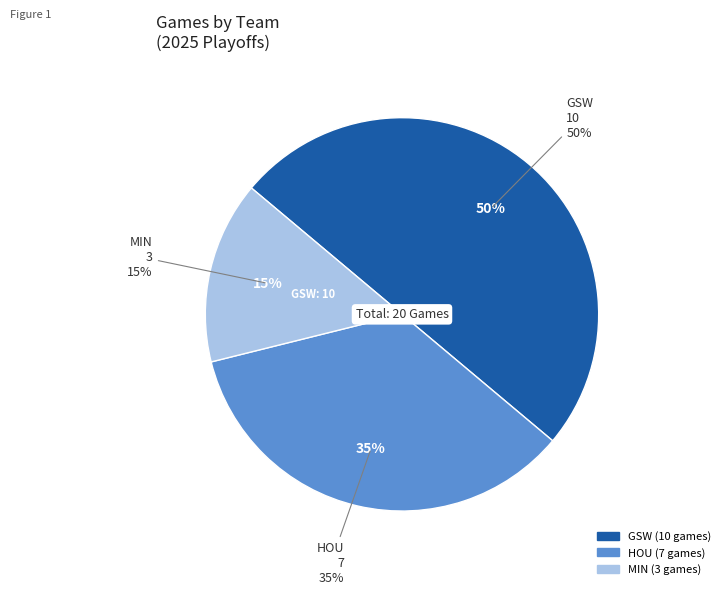

How many slices are in this pie chart?

3